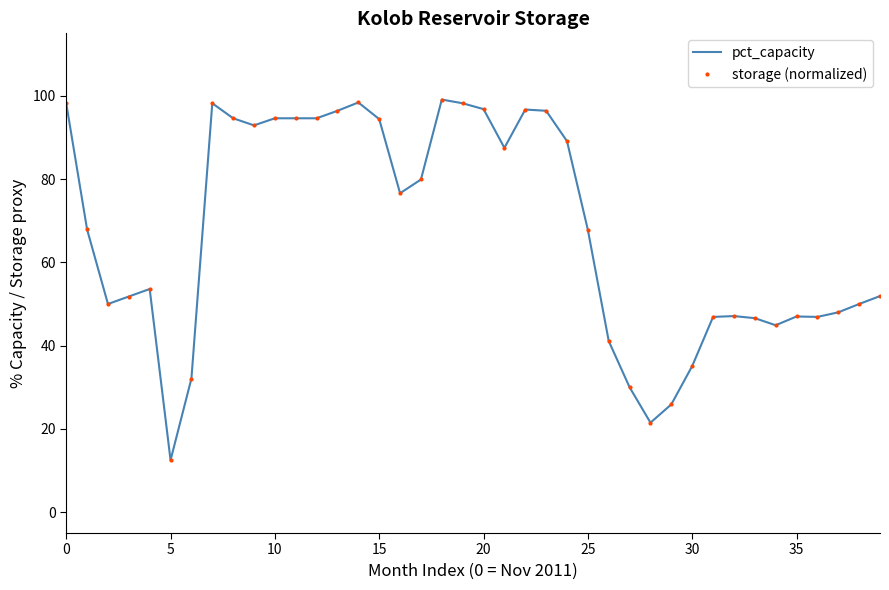

True or false: storage (normalized) and pct_capacity cross at least once.

False